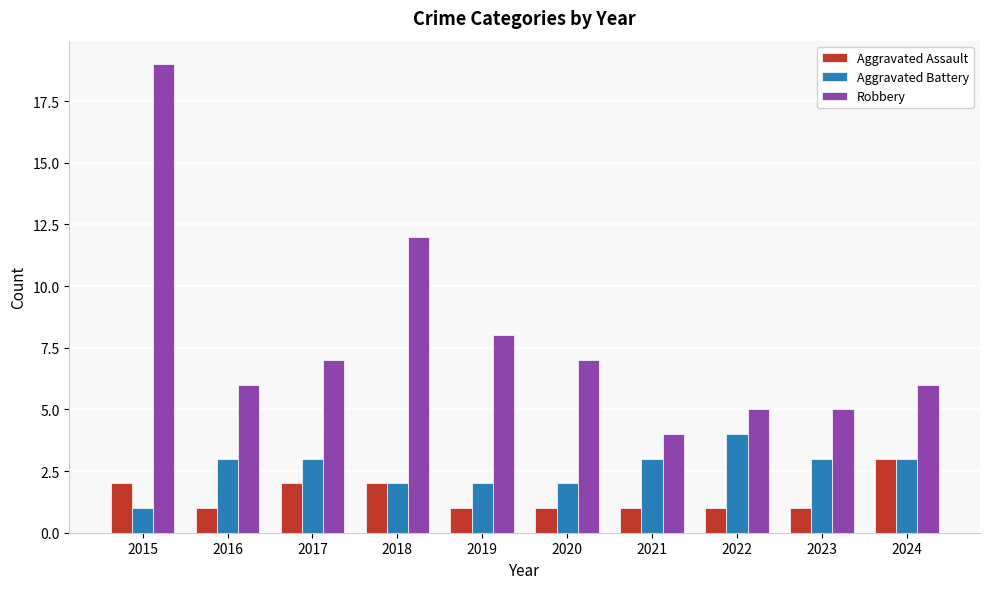

What is the difference between the Aggravated Assault values at 2019 and 2024?

2